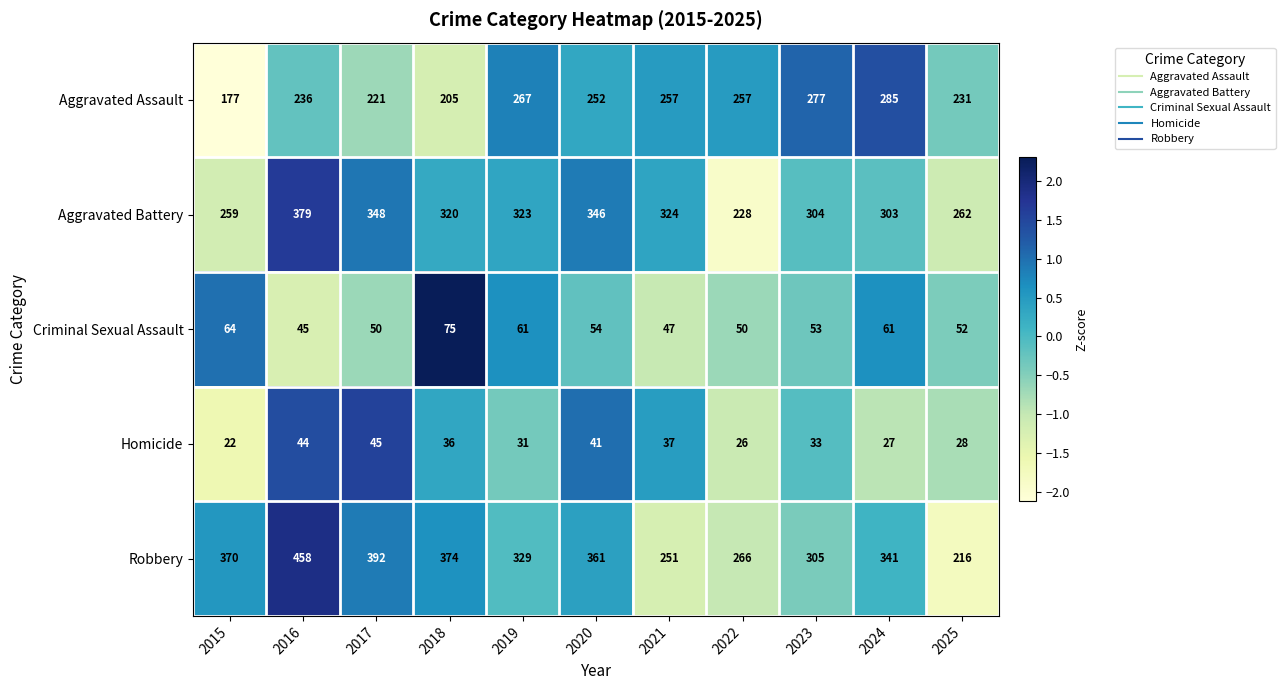

Count the number of categories in the chart.

11